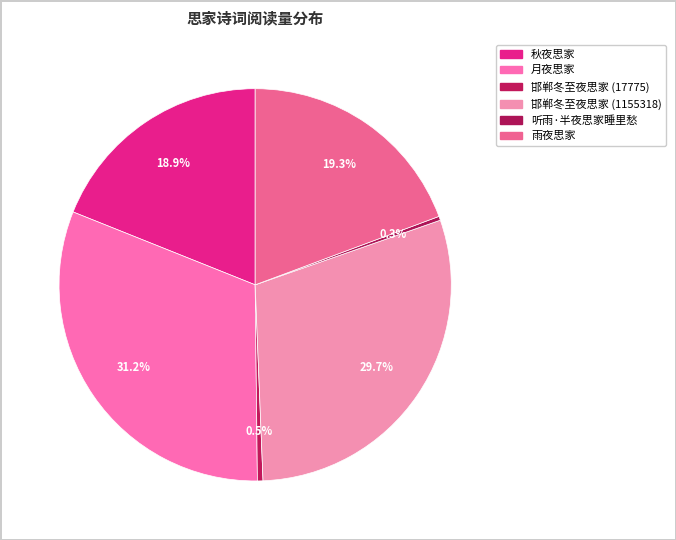

Is the sum of 雨夜思家 and 邯郸冬至夜思家 (1155318) greater than half?

No